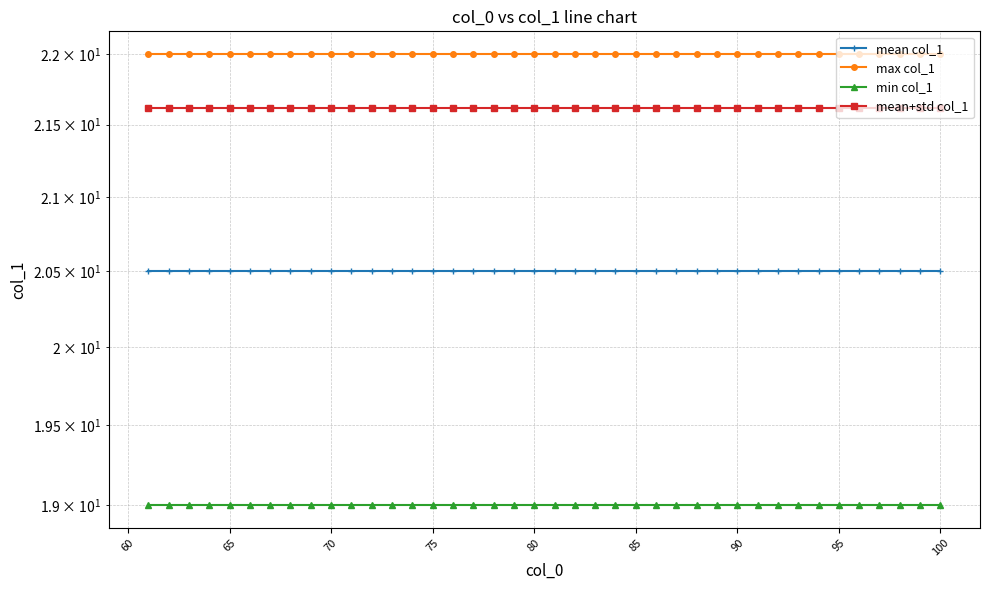

What position from the right is 80?

21